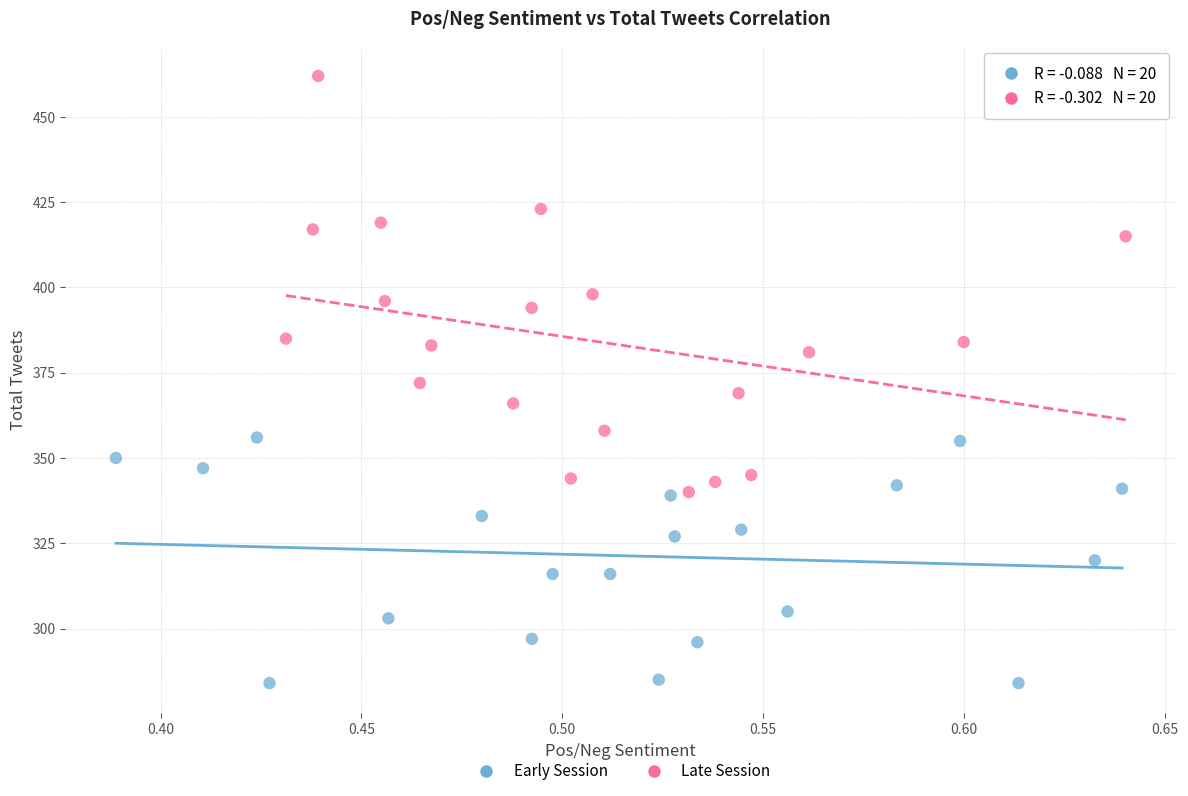

Which series contains the lowest Y value?

Early Session